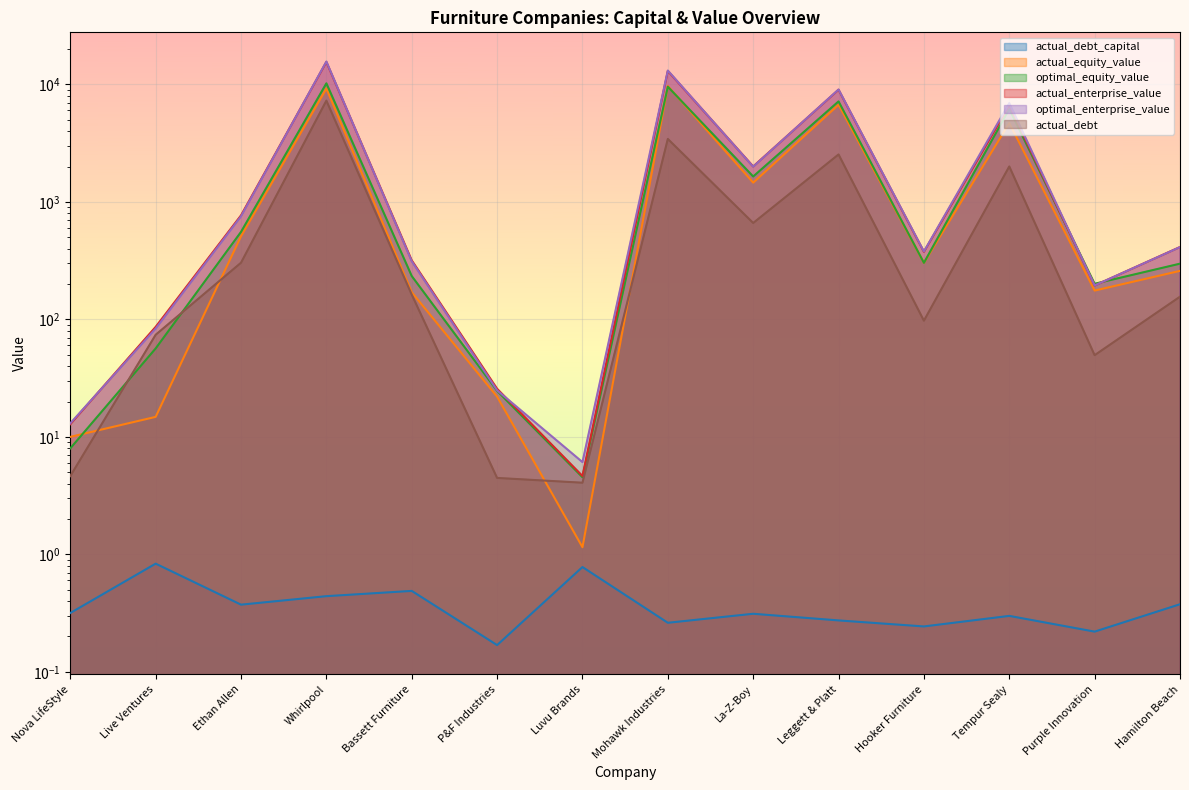

Rank the series at Mohawk Industries from lowest to highest value.

actual_debt_capital, actual_debt, optimal_equity_value, actual_equity_value, actual_enterprise_value, optimal_enterprise_value